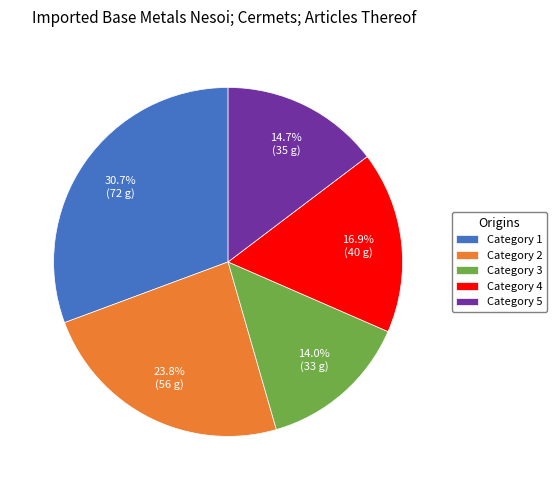

What is the total percentage of Category 3 and Category 4?

30.9%